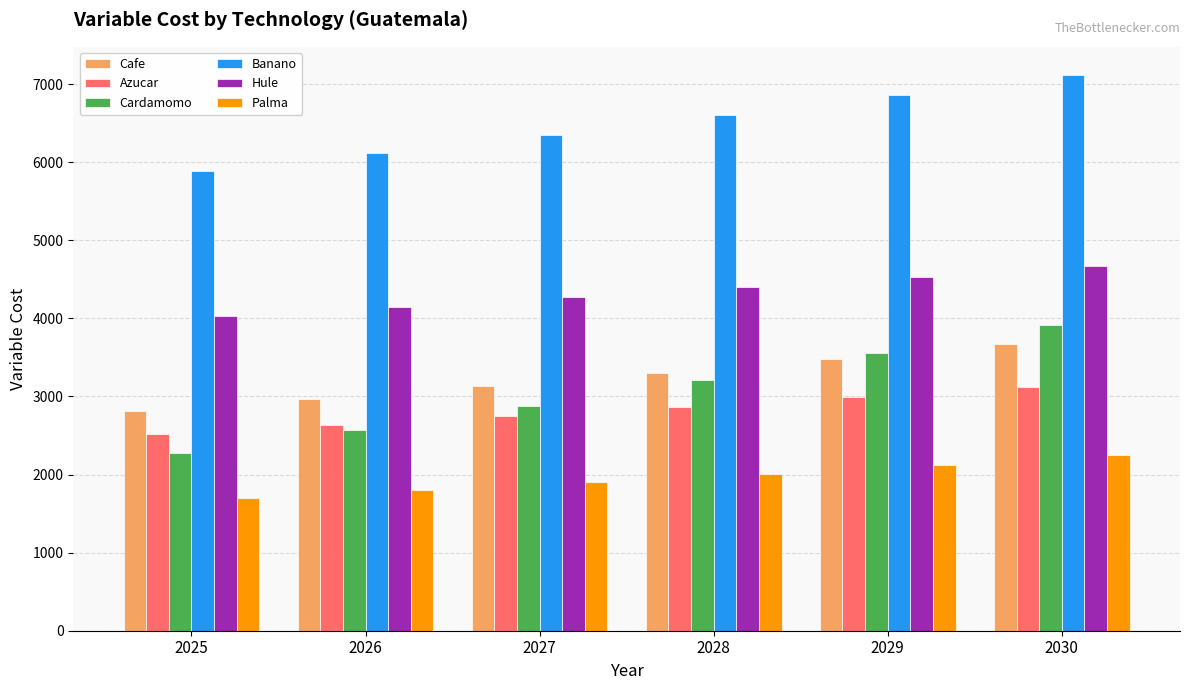

What is the sum of the Cafe values at 2027 and 2030?

6805.4